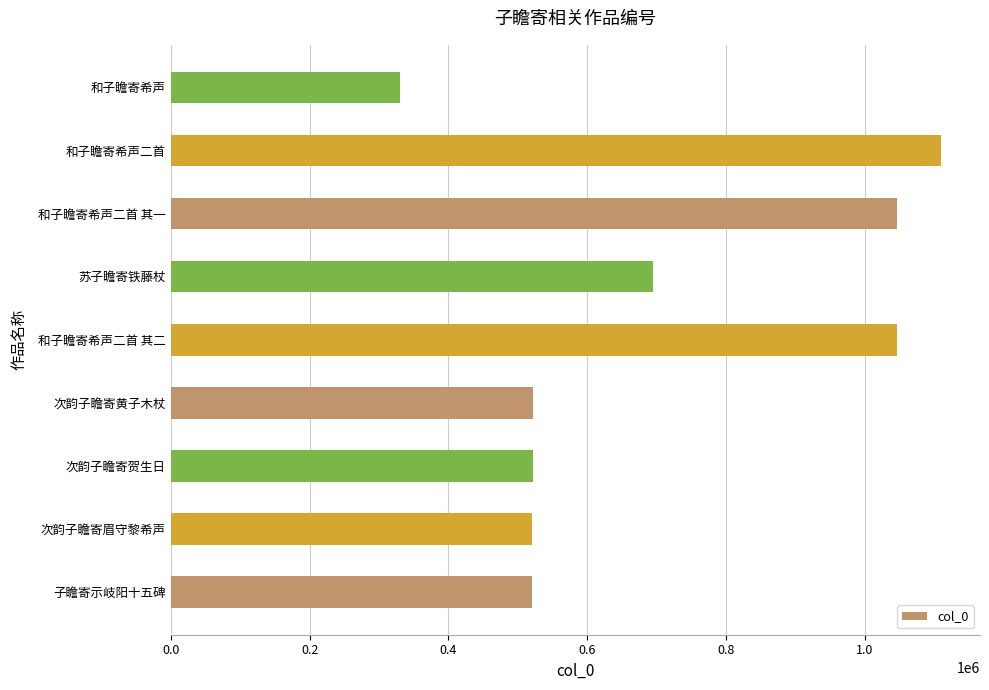

The value at 和子瞻寄希声二首 其二 is 1519512.7. True or false?

False